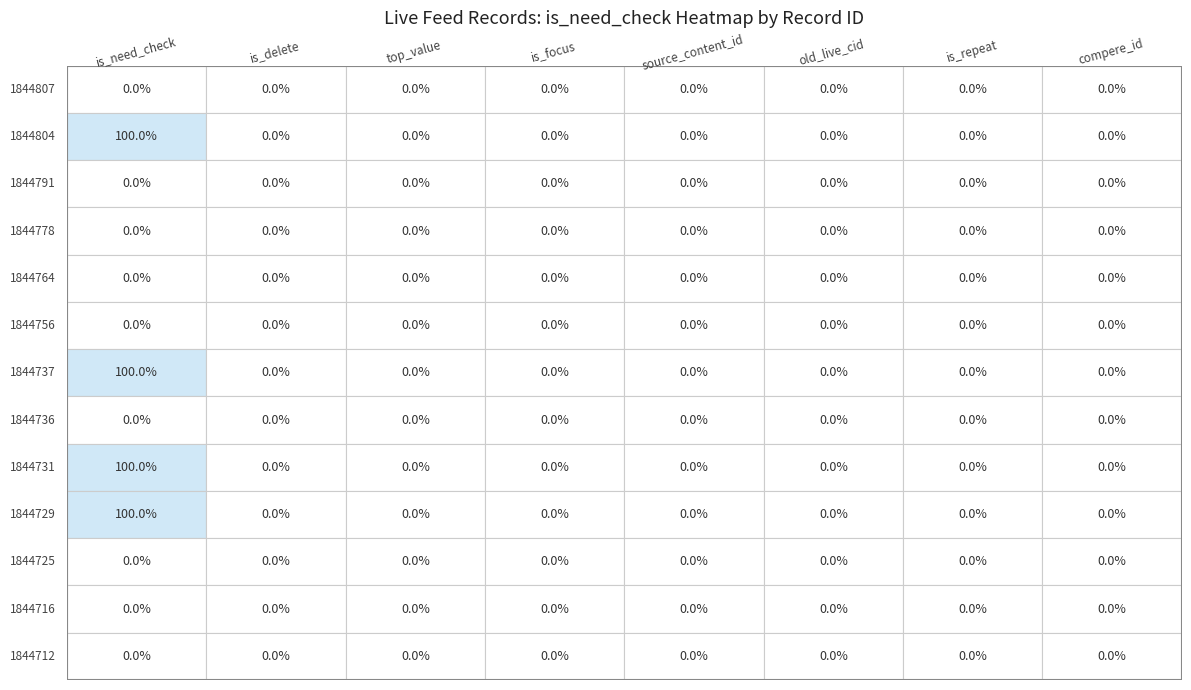

Reading left to right, what are all the values shown in this chart?

1844807: 0=0	1=0	2=0	3=0	4=0	5=0	6=0	7=0
1844804: 0=1	1=0	2=0	3=0	4=0	5=0	6=0	7=0
1844791: 0=0	1=0	2=0	3=0	4=0	5=0	6=0	7=0
1844778: 0=0	1=0	2=0	3=0	4=0	5=0	6=0	7=0
1844764: 0=0	1=0	2=0	3=0	4=0	5=0	6=0	7=0
1844756: 0=0	1=0	2=0	3=0	4=0	5=0	6=0	7=0
1844737: 0=1	1=0	2=0	3=0	4=0	5=0	6=0	7=0
1844736: 0=0	1=0	2=0	3=0	4=0	5=0	6=0	7=0
1844731: 0=1	1=0	2=0	3=0	4=0	5=0	6=0	7=0
1844729: 0=1	1=0	2=0	3=0	4=0	5=0	6=0	7=0
1844725: 0=0	1=0	2=0	3=0	4=0	5=0	6=0	7=0
1844716: 0=0	1=0	2=0	3=0	4=0	5=0	6=0	7=0
1844712: 0=0	1=0	2=0	3=0	4=0	5=0	6=0	7=0